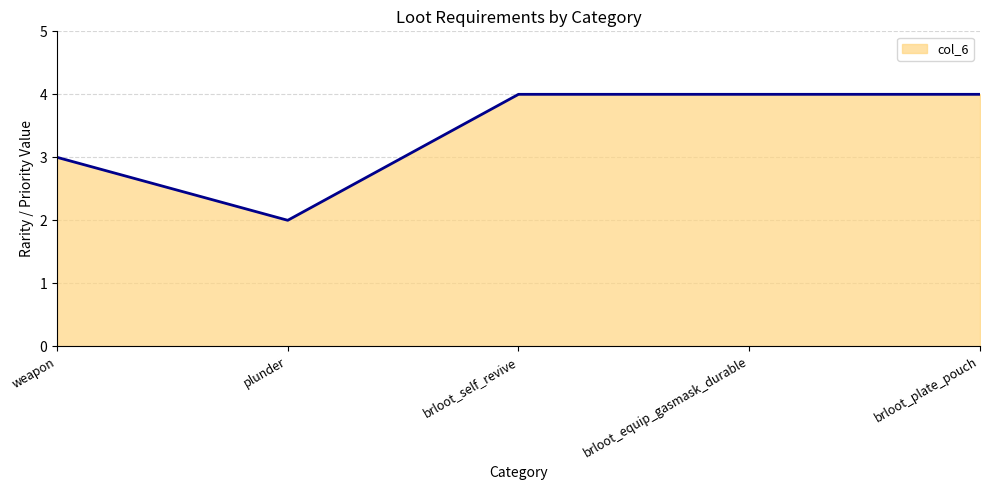

Does the chart have visible grid lines?

Yes